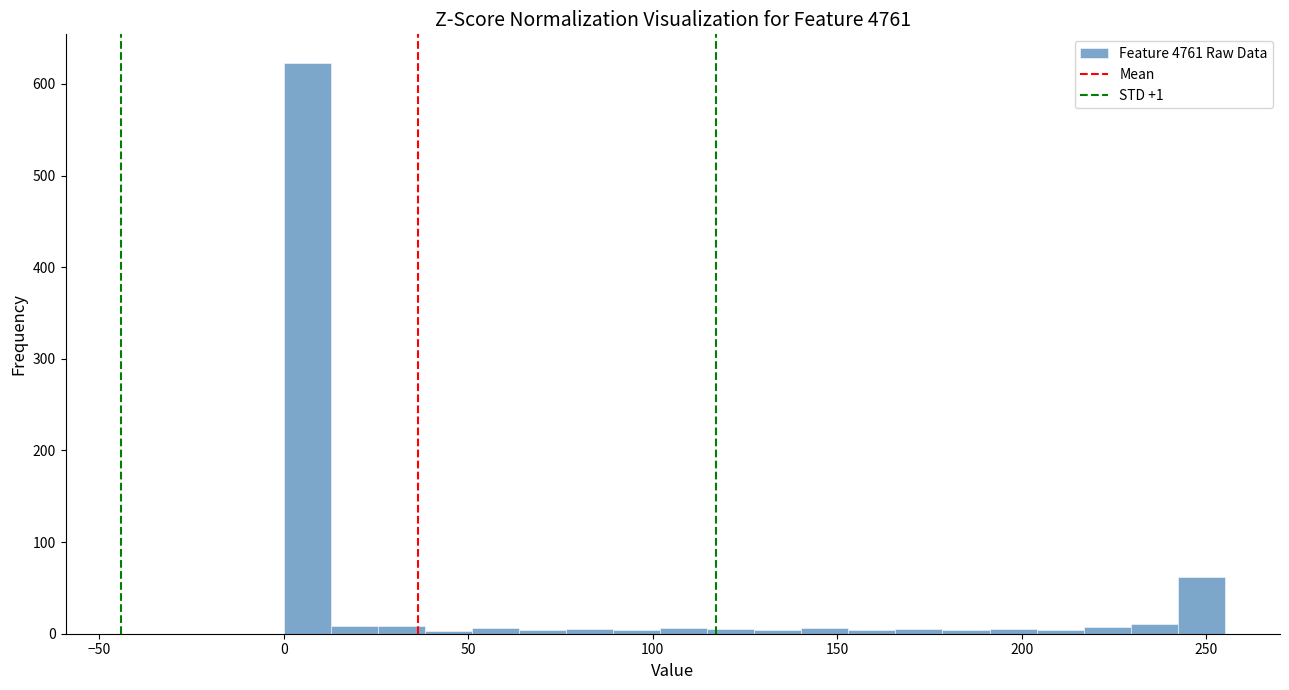

Read against the x-axis, roughly where is the centre of the tallest bar?

5